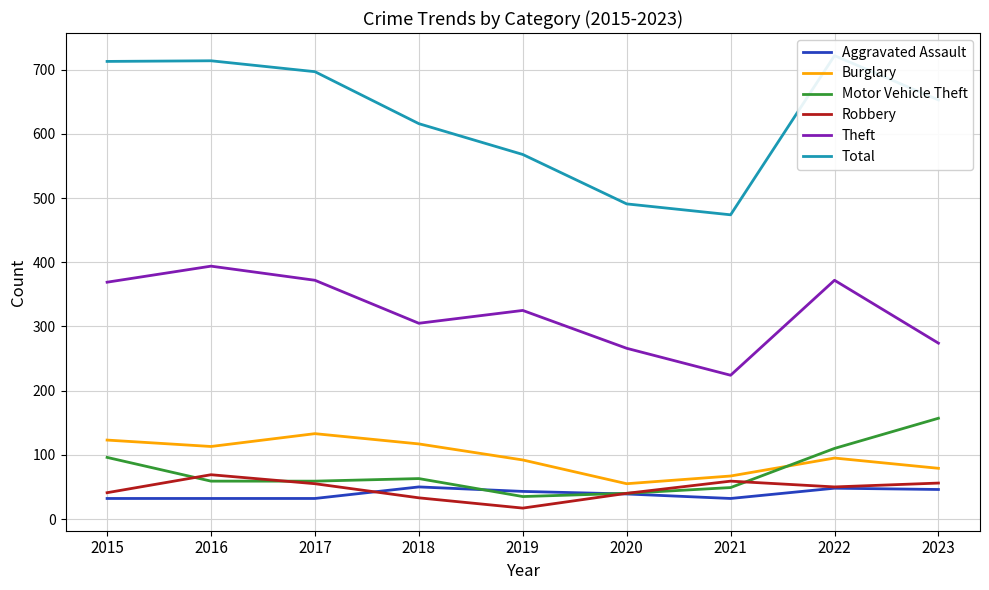

At 2021, list the series in order from smallest to largest.

Aggravated Assault, Motor Vehicle Theft, Robbery, Burglary, Theft, Total